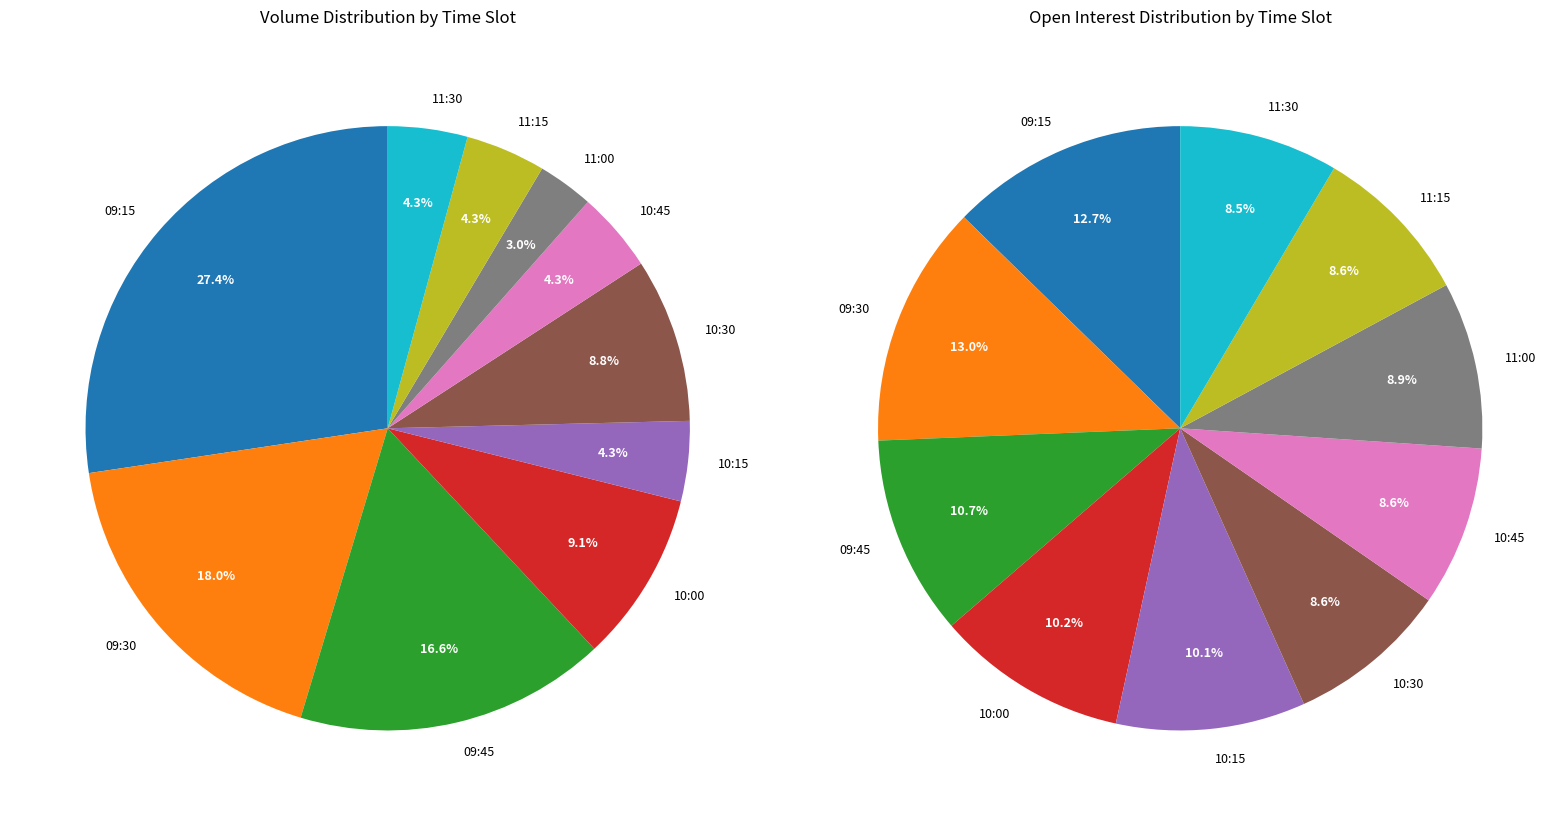

To the nearest percent, what is the difference between the largest and smallest slice percentages?

4%